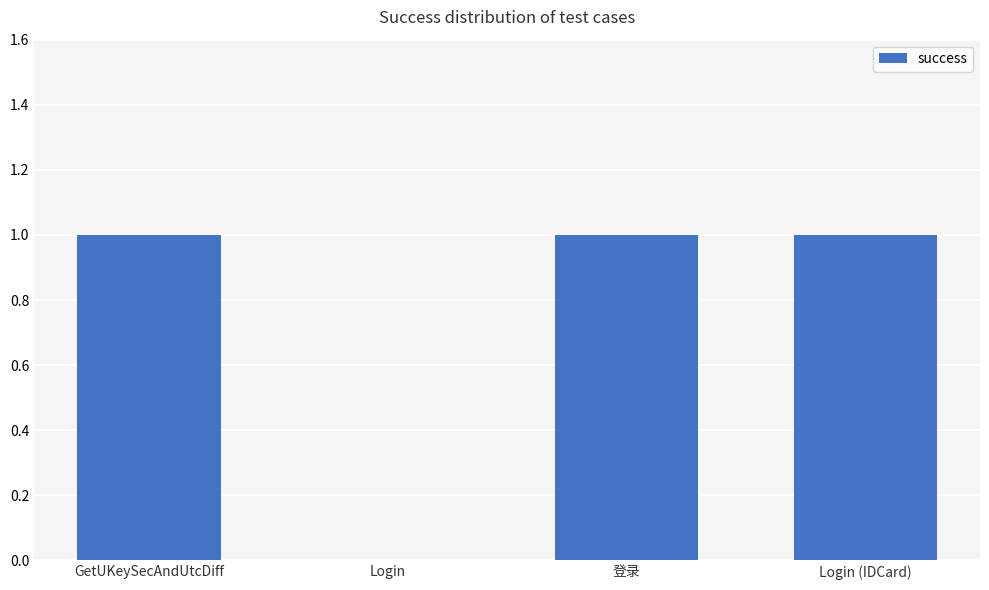

What is the sum of all values?

3